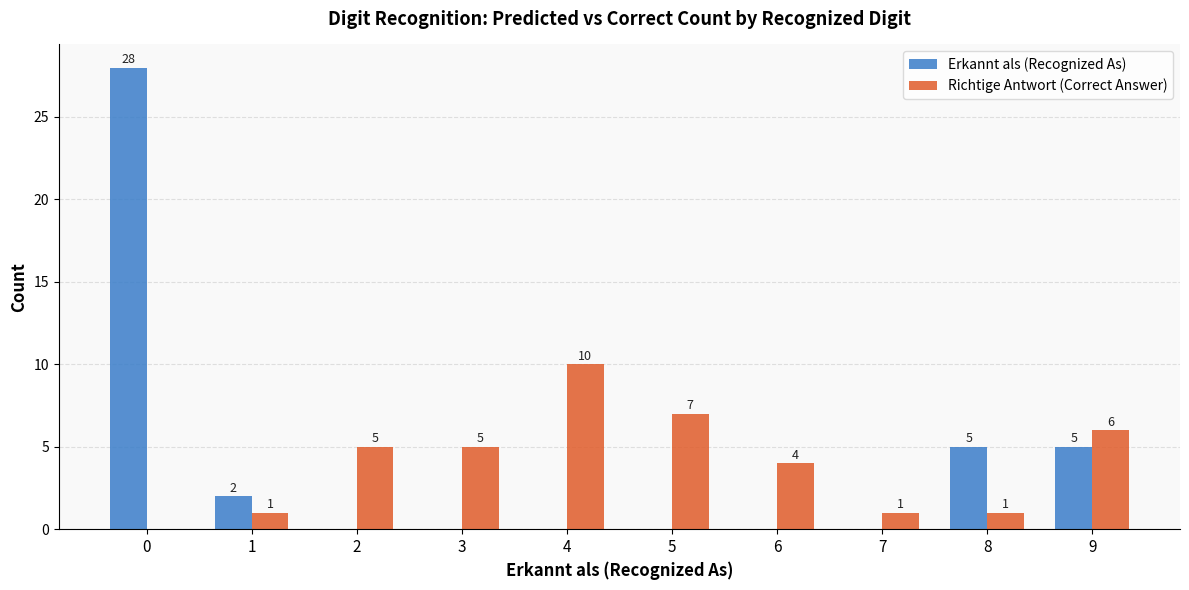

Reading left to right, transcribe all the data shown in this chart.

Erkannt als (Recognized As): 28	2	0	0	0	0	0	0	5	5
Richtige Antwort (Correct Answer): 0	1	5	5	10	7	4	1	1	6